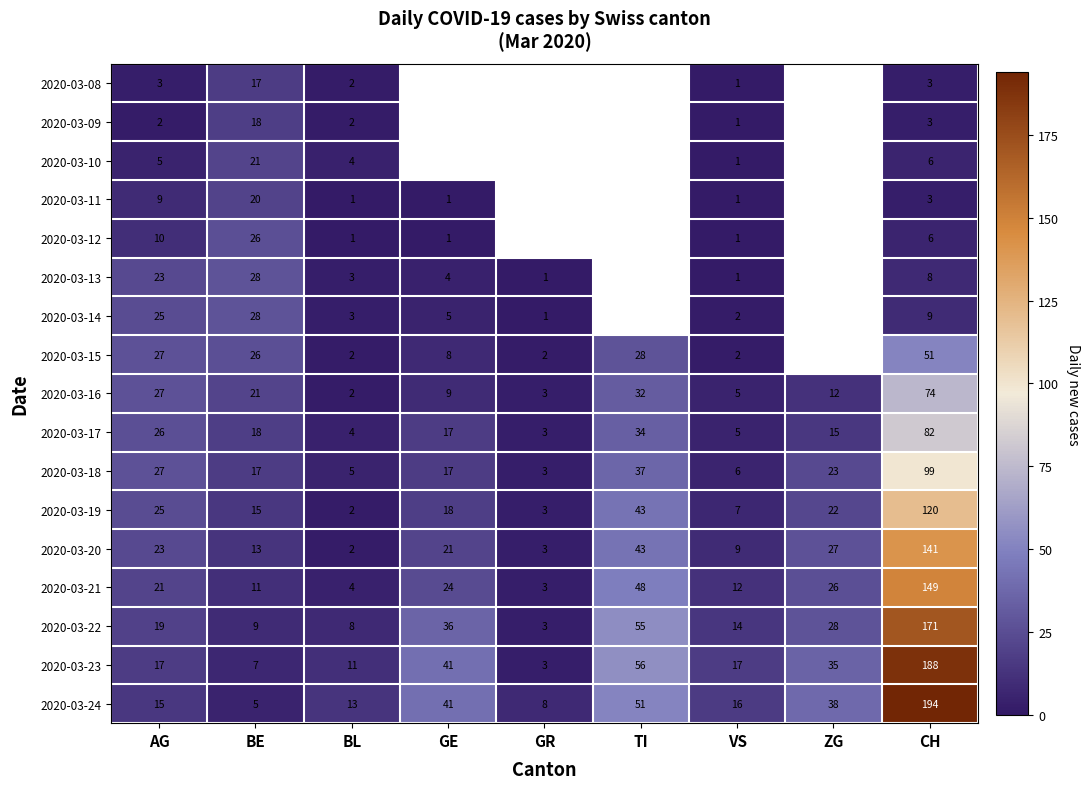

Where is 2020-03-17 nearest to the value 42?

TI